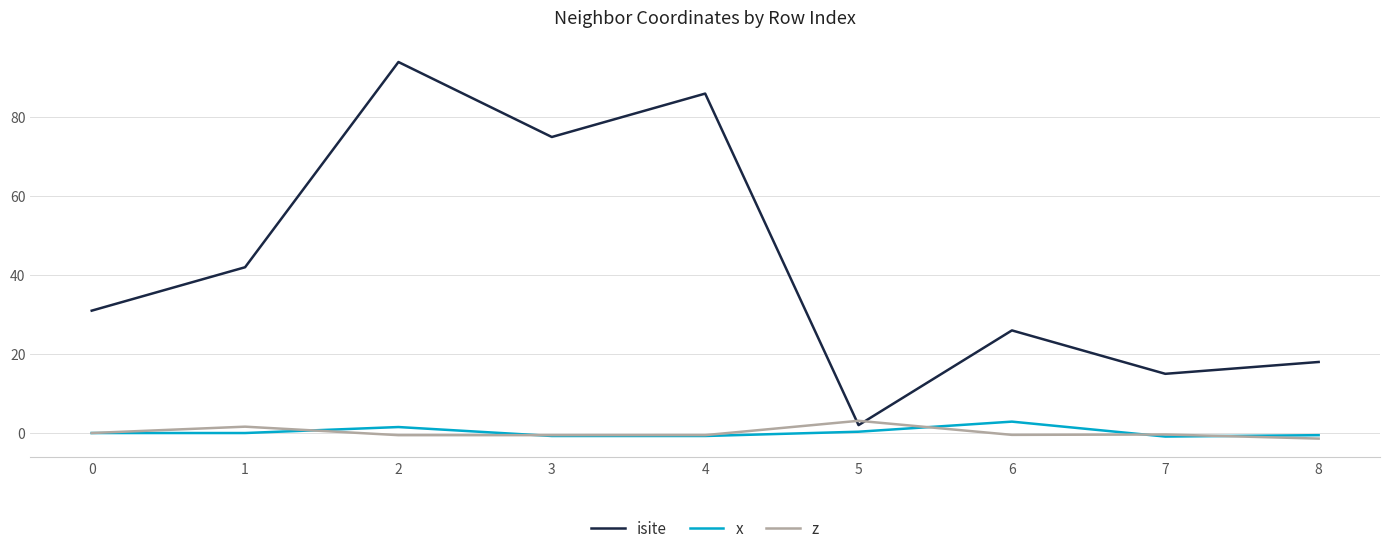

After their last crossing, which series has the higher values: z or isite?

isite